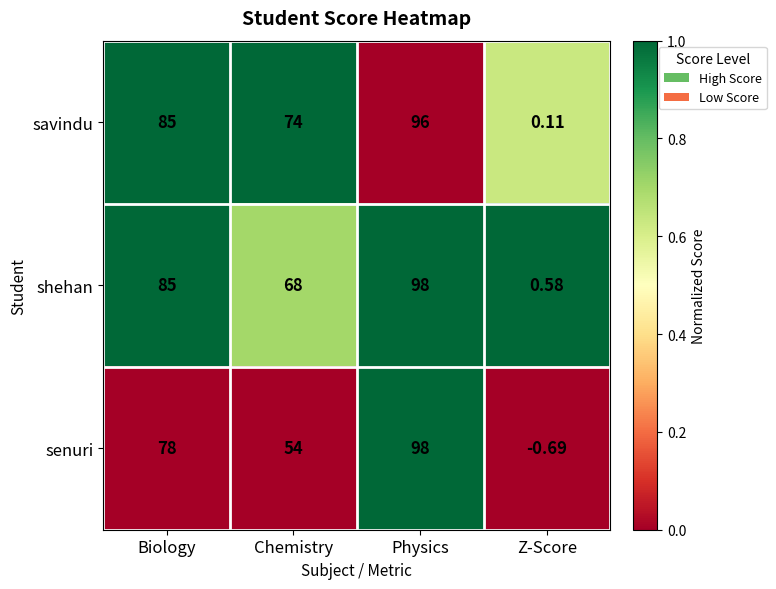

Where is senuri nearest to the value 48?

Chemistry